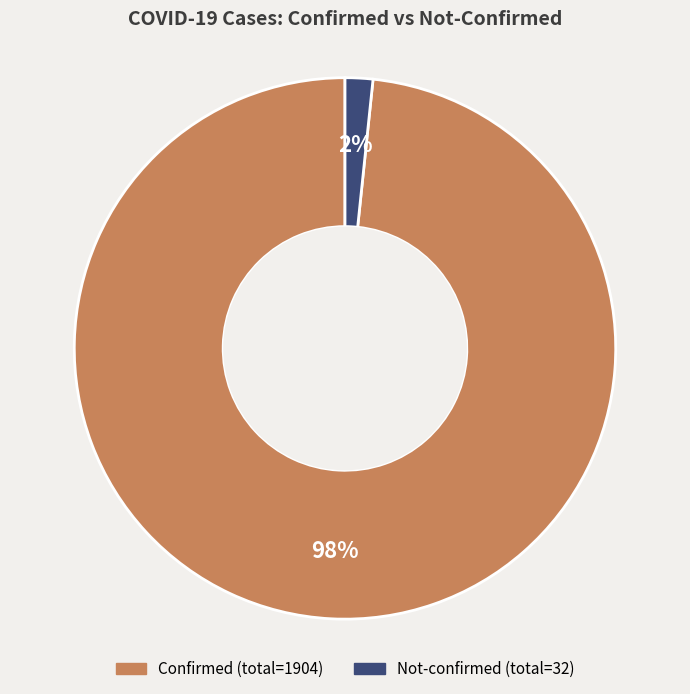

To the nearest percent, what is the average slice percentage?

50%